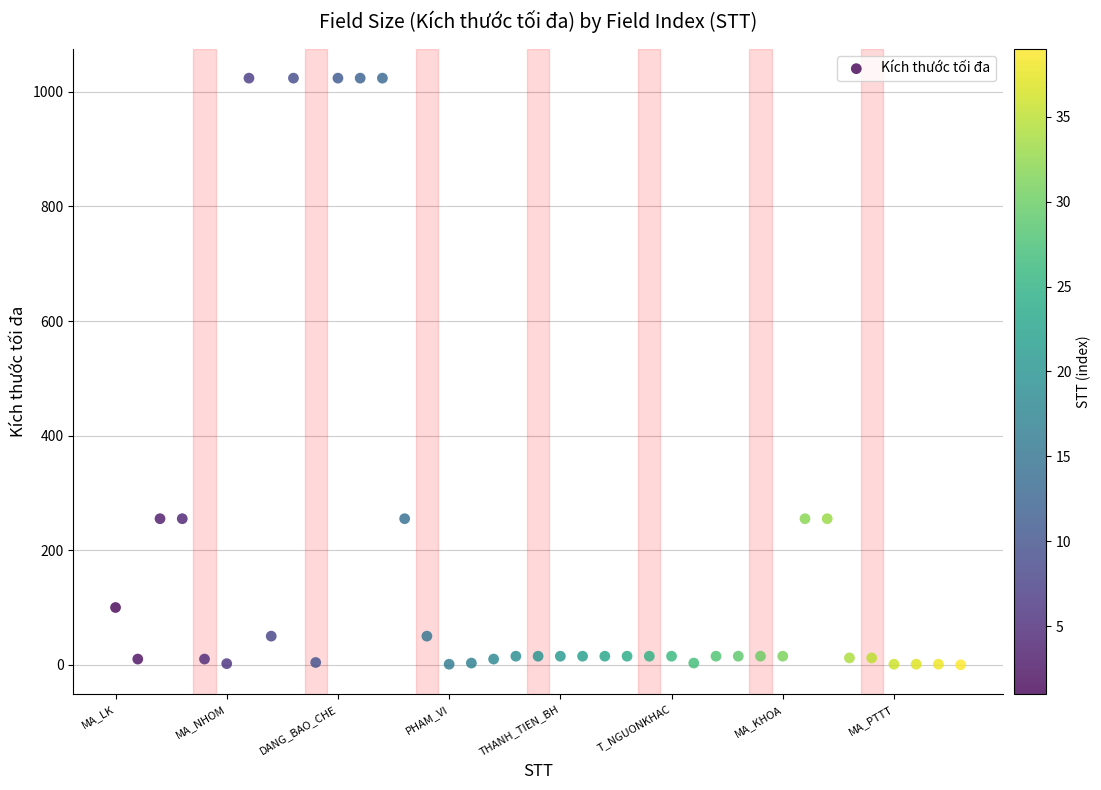

What is the range of Y values (max minus min)?

1024